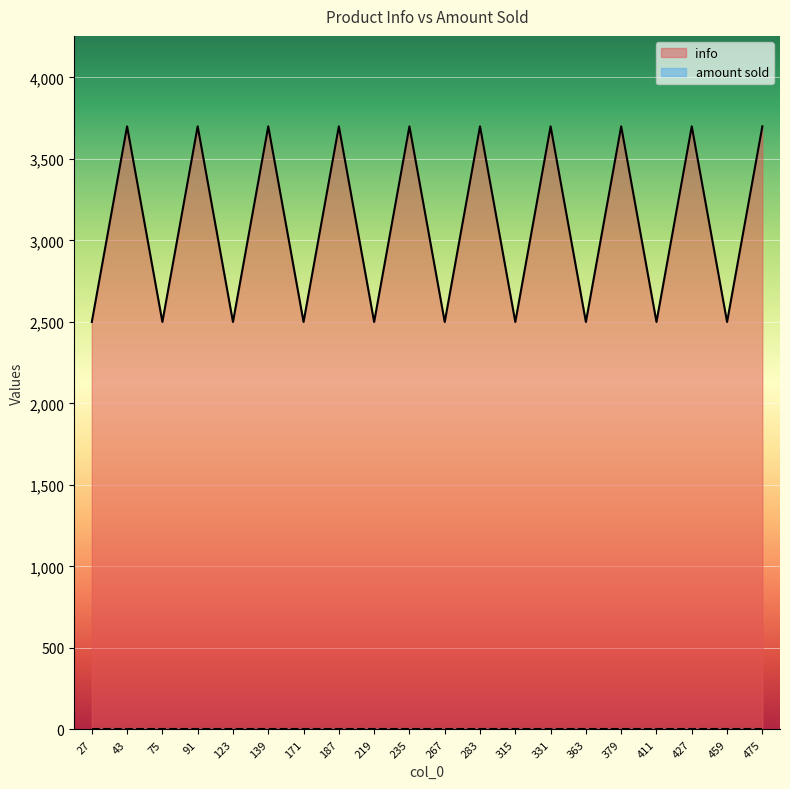

Reading left to right, transcribe all the data shown in this chart.

27=2500	43=3700	75=2500	91=3700	123=2500	139=3700	171=2500	187=3700	219=2500	235=3700	267=2500	283=3700	315=2500	331=3700	363=2500	379=3700	411=2500	427=3700	459=2500	475=3700